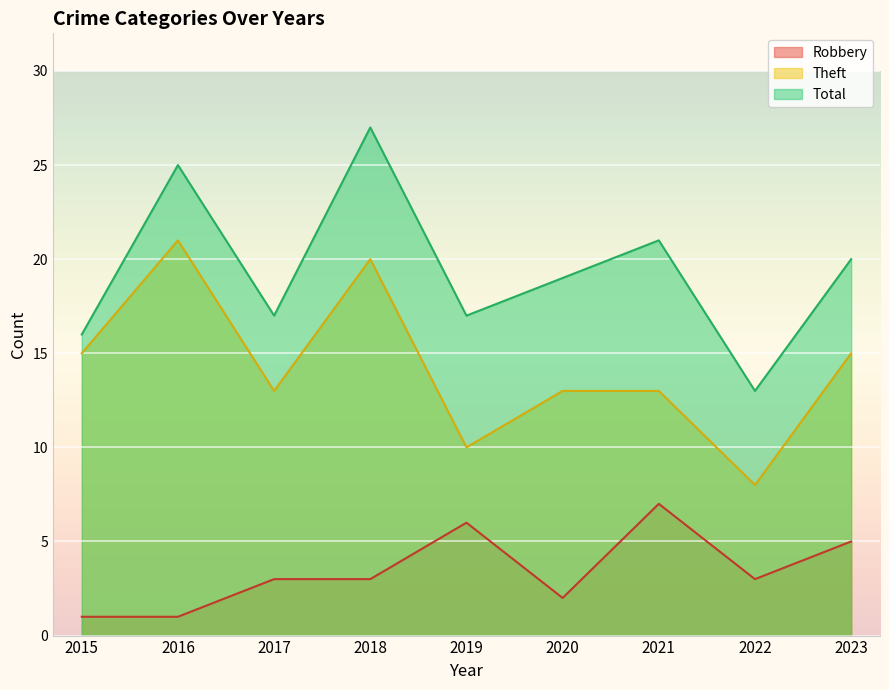

What value does the Total series have at 2019, to the nearest 10?

20